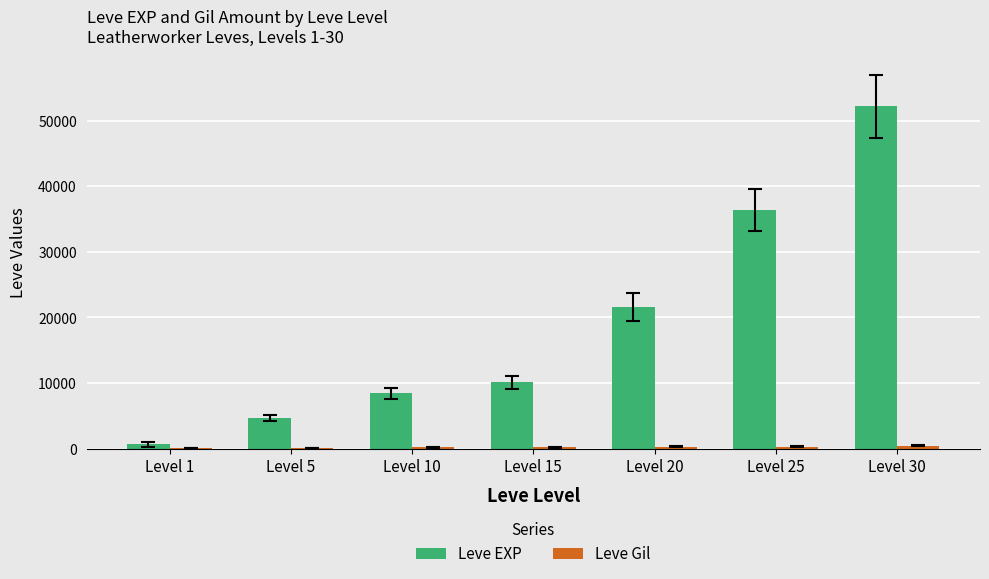

At which label does Leve EXP reach its peak?

Level 30